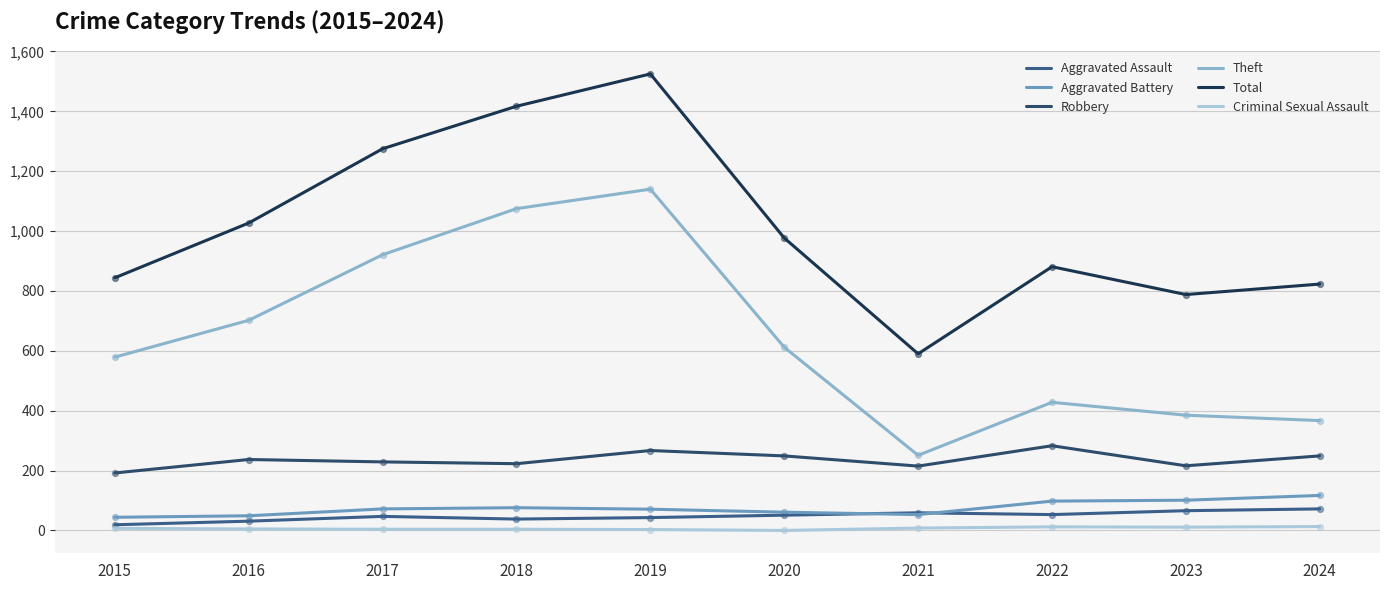

At how many categories does at least one series exceed 843?

7